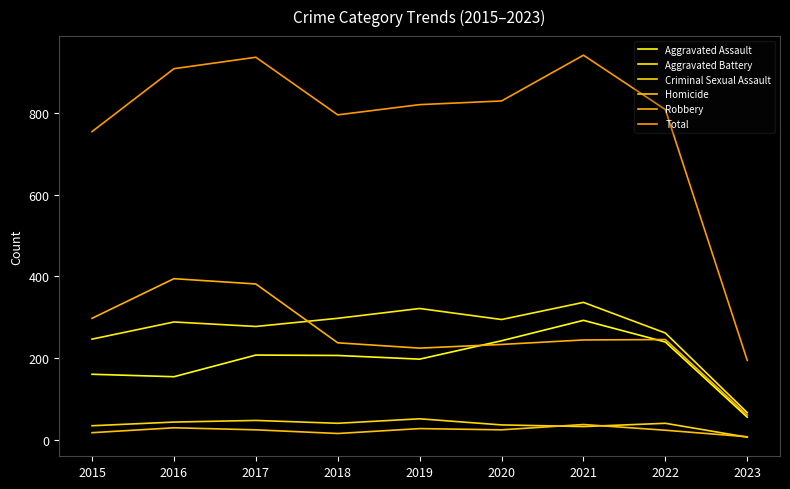

The value of Aggravated Assault at 2017 is 64. True or false?

False